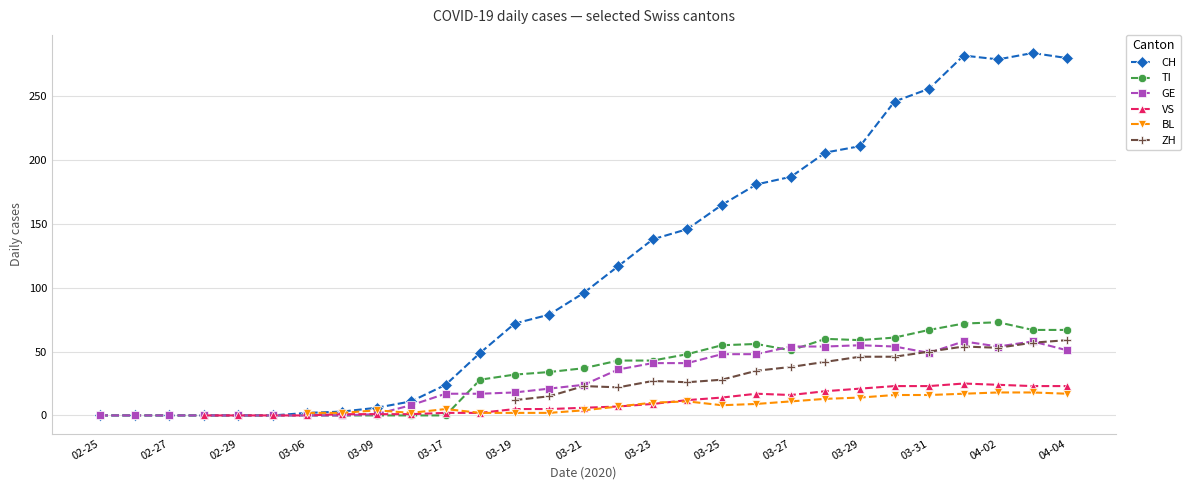

True or false: VS and CH intersect in this chart.

False